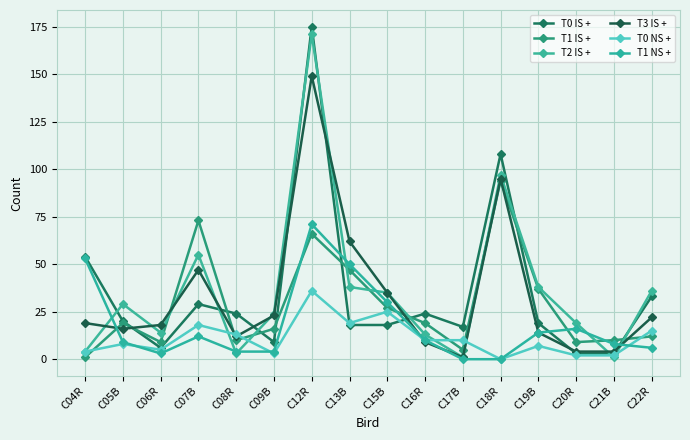

At which category does T3 IS + reach its first local peak?

C07B